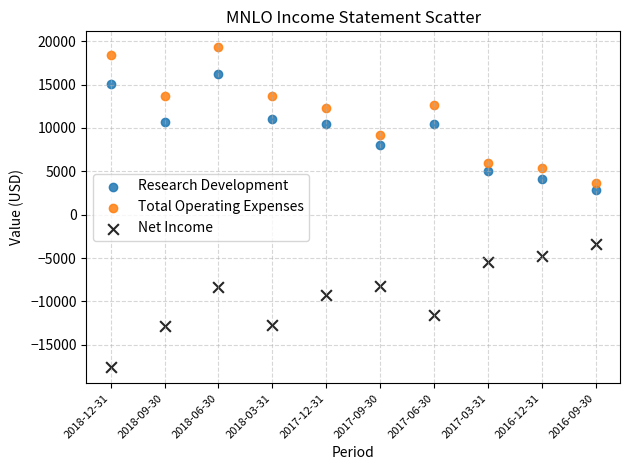

Which series has the largest Y range (max minus min)?

Total Operating Expenses